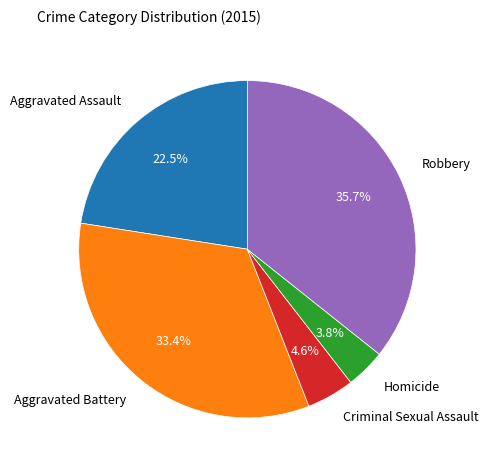

How many slices are in this pie chart?

5